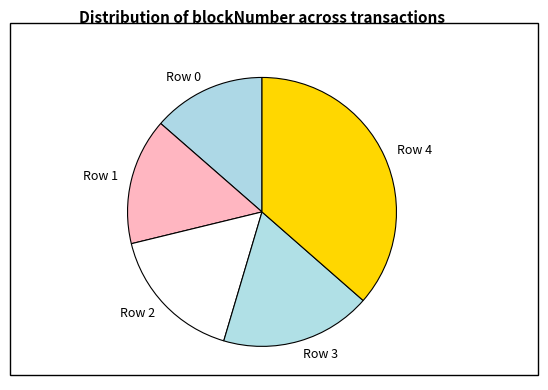

What is the ratio of the value at Row 0 to the value at Row 3?

0.7